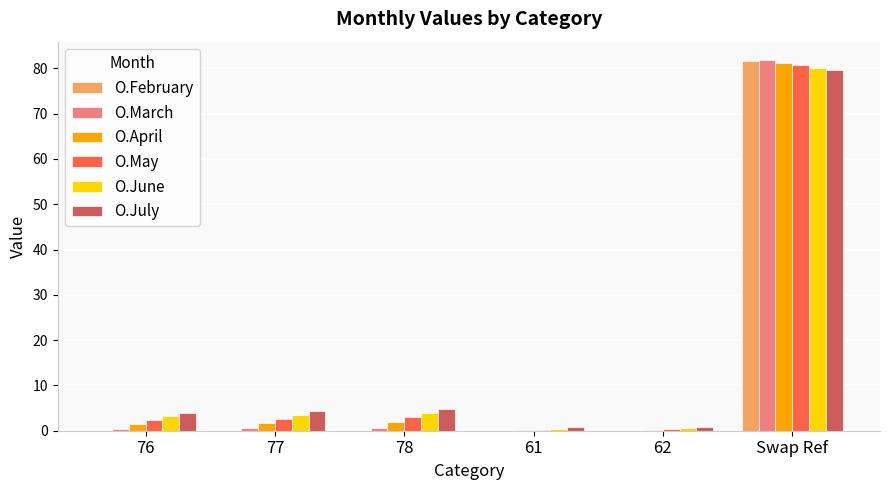

Count the number of data series in this chart.

6